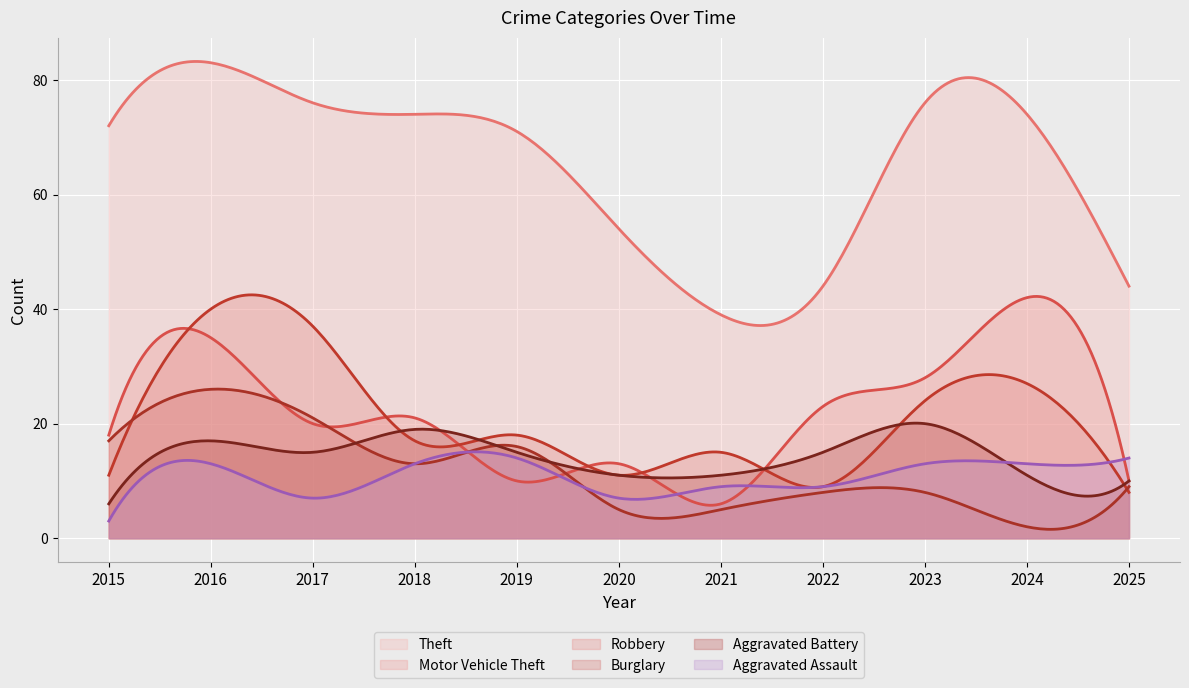

After their last crossing, which series has the higher values: Aggravated Assault or Burglary?

Aggravated Assault